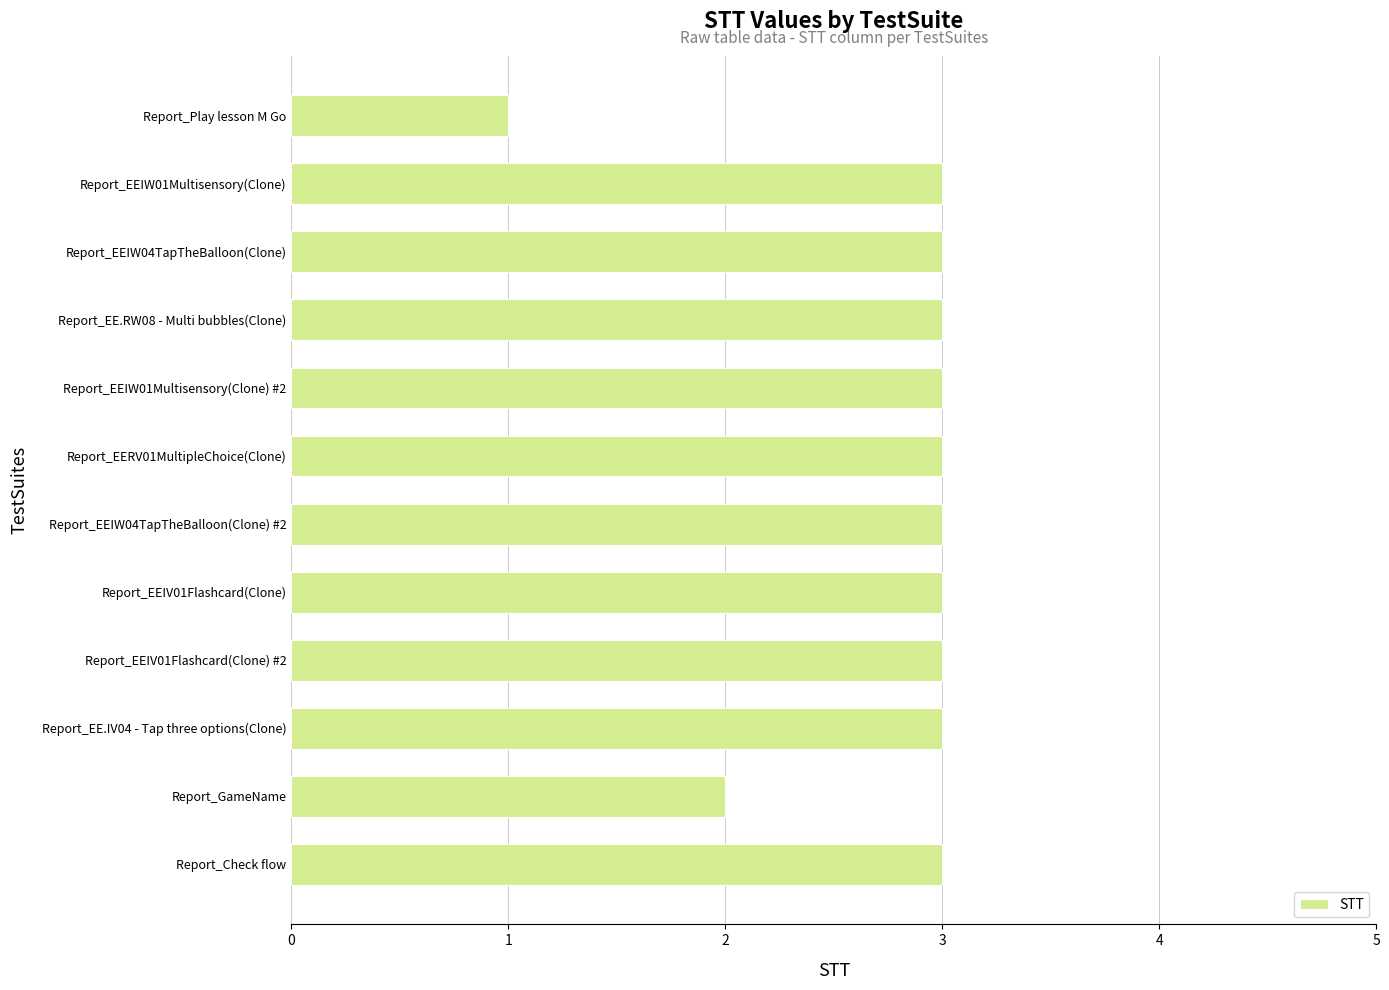

Between Report_GameName and Report_Check flow, which is larger?

Report_Check flow